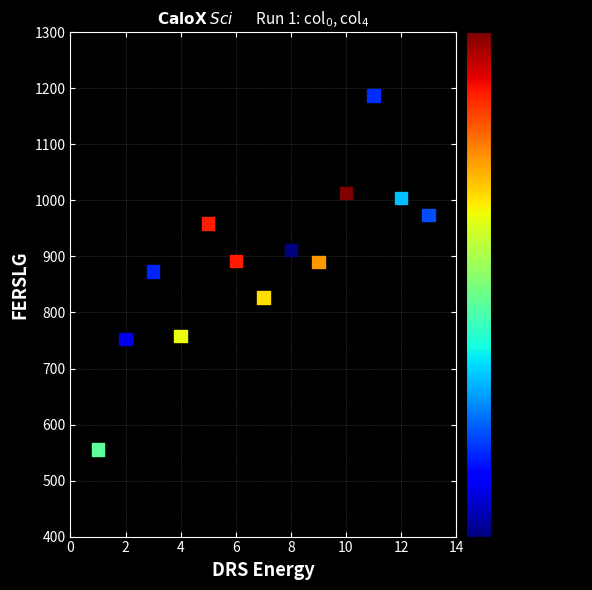

What is the range of Y values (max minus min)?

631.5